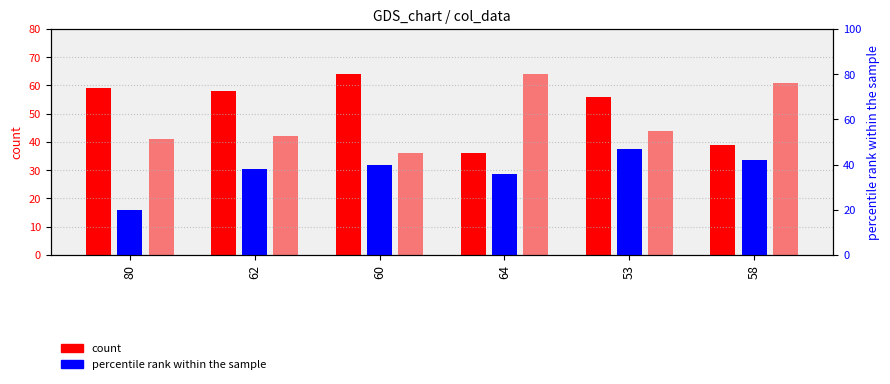

What is the label of the 4th bar from the right?

60